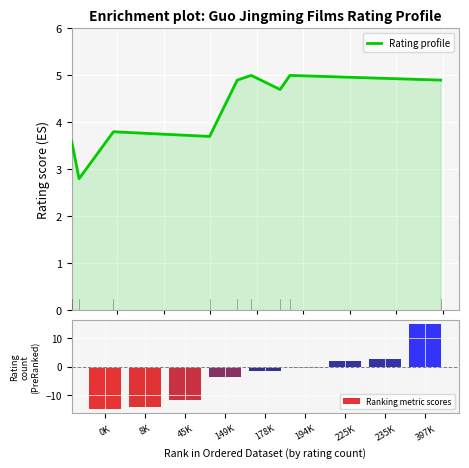

What is the difference between the Ranking metric scores values at 149K and 178K?

2.2